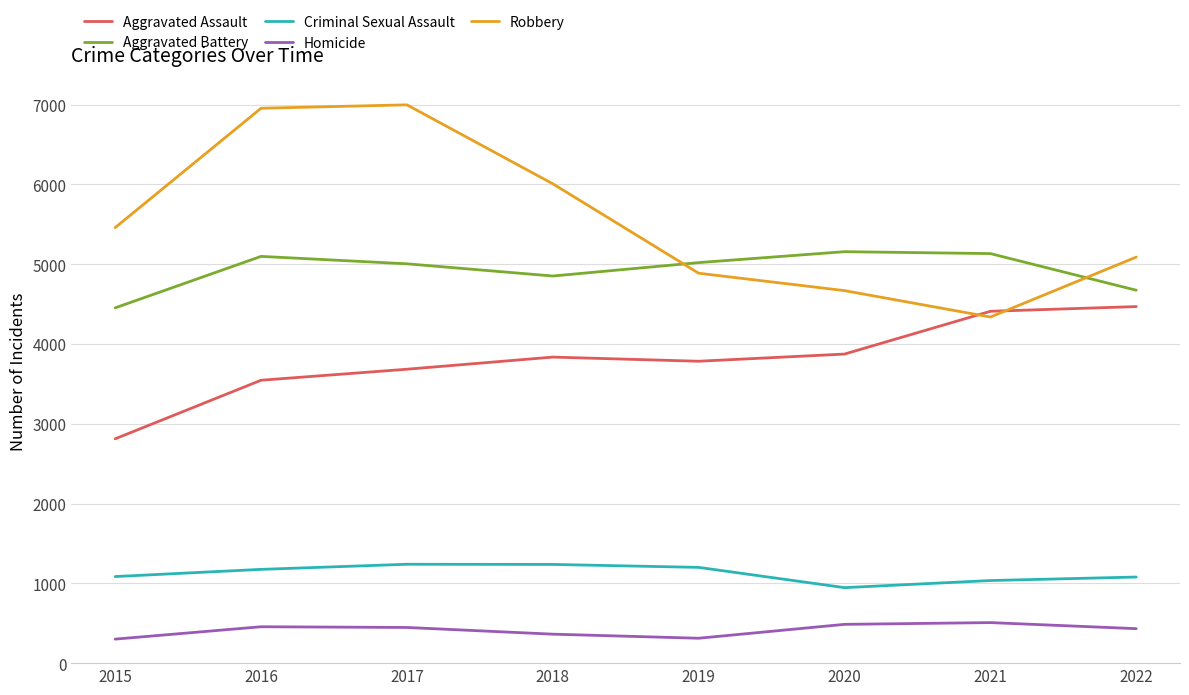

Is it true that Robbery equals 5088 at 2022?

True